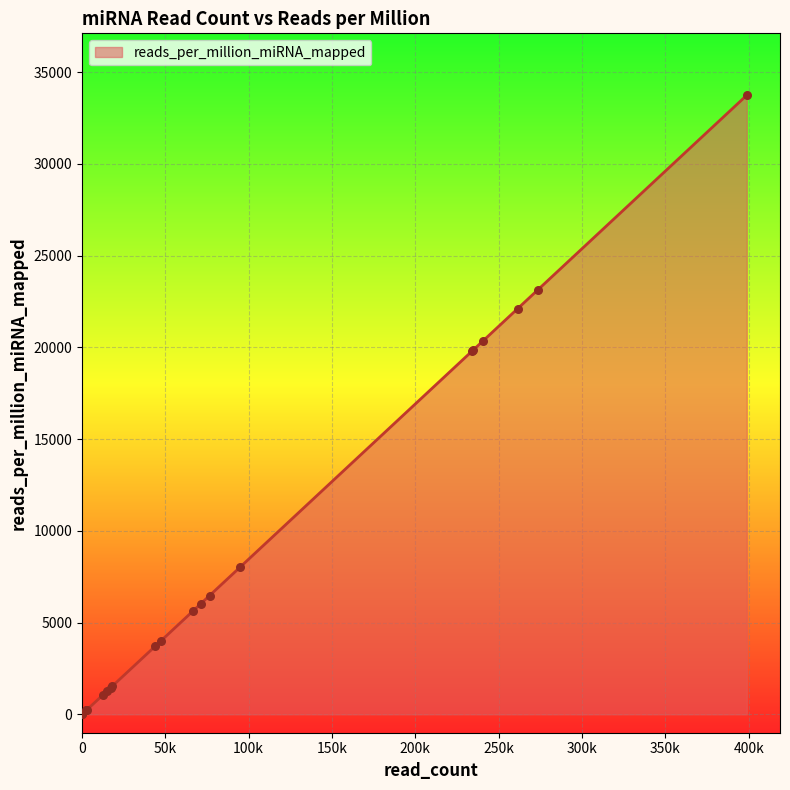

Approximately how many times larger is the value at hsa-let-7a-3 compared to hsa-mir-103a-1?

3.5